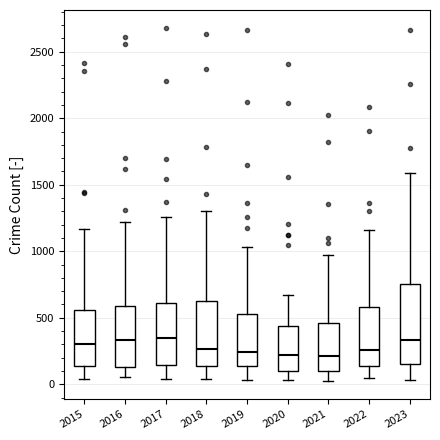

Where does the median line of the box at x = 2020 sit on the y-axis? The values are not printed on the chart, so give them approximately, as read against the axis.

200